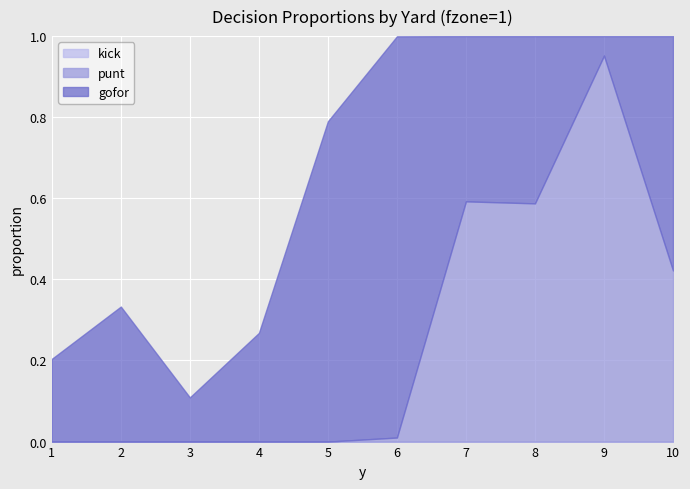

Where is the first local minimum for punt?

8